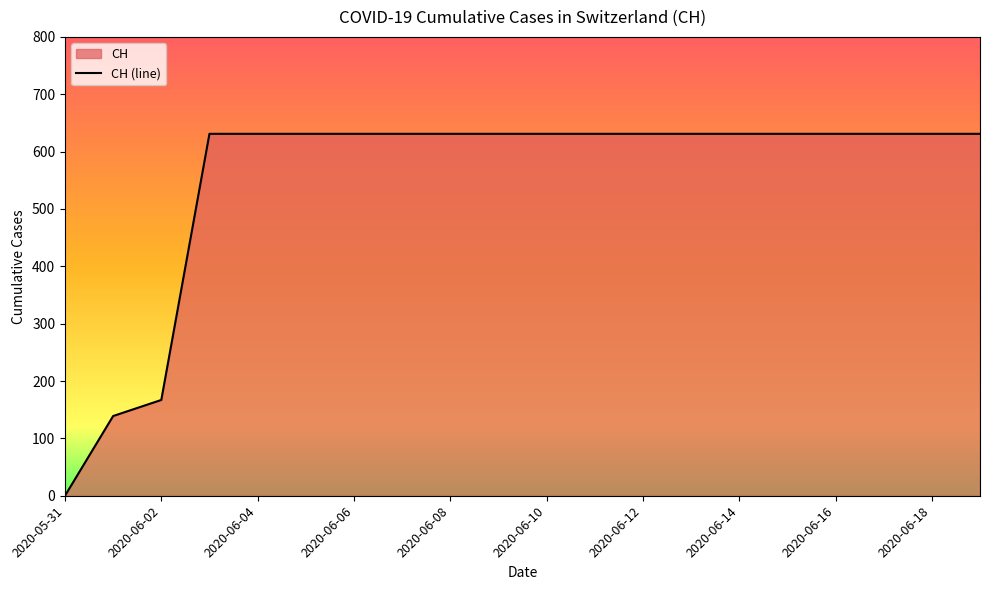

The chart shows a value of 631 at 2020-06-15. True or false?

True